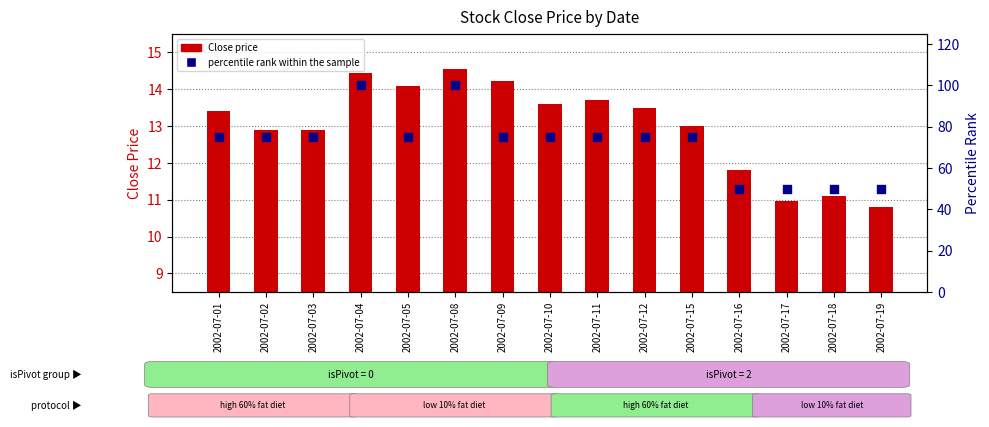

Which series has the widest spread of Y values?

percentile rank within the sample